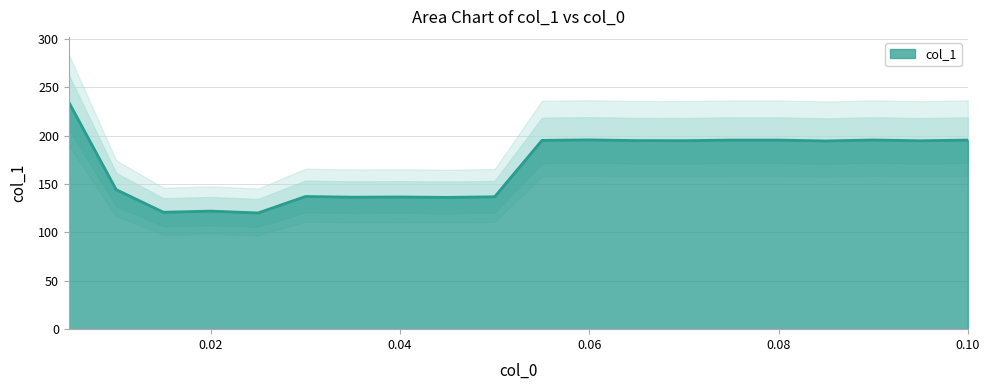

How many points are lower than both their immediate neighbors (excluding endpoints)?

7